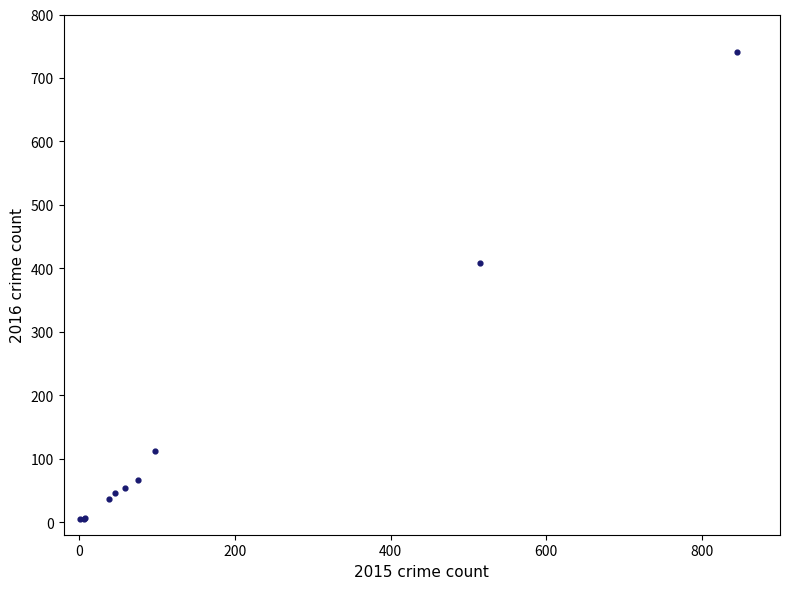

What Y value in the scatter plot is closest to 372?

409